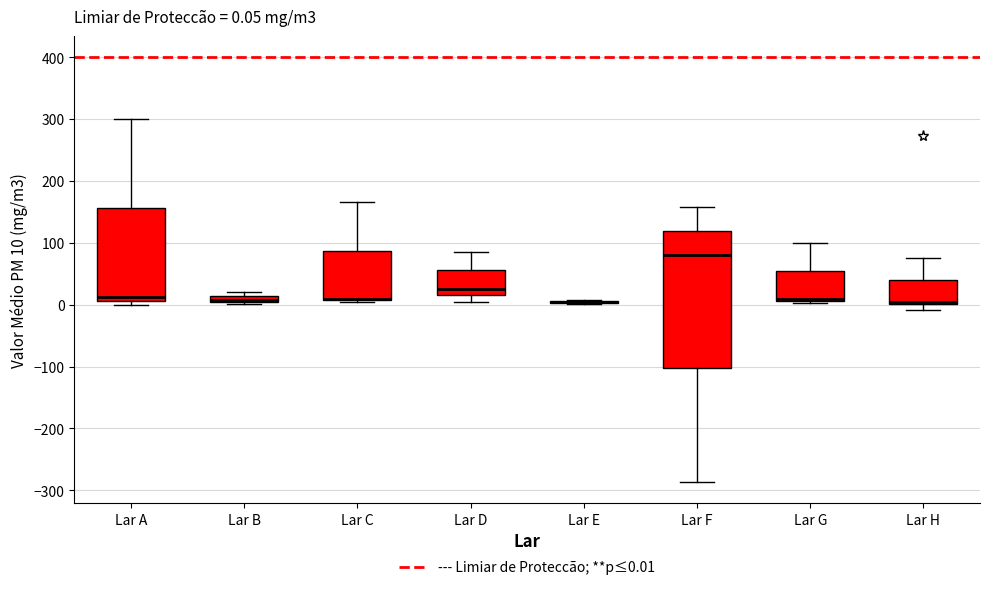

Which box is the tallest, from its lower edge to its upper edge?

Lar F